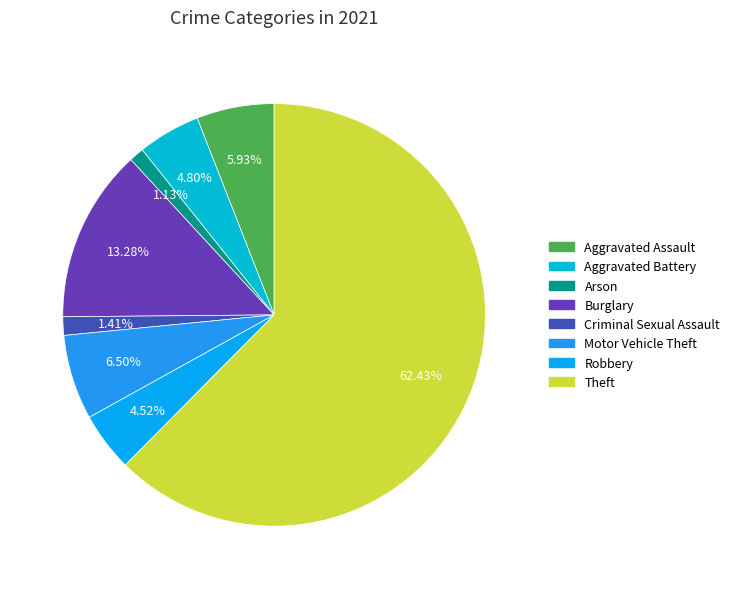

Rank the categories by value from highest to lowest.

Theft, Burglary, Motor Vehicle Theft, Aggravated Assault, Aggravated Battery, Robbery, Criminal Sexual Assault, Arson